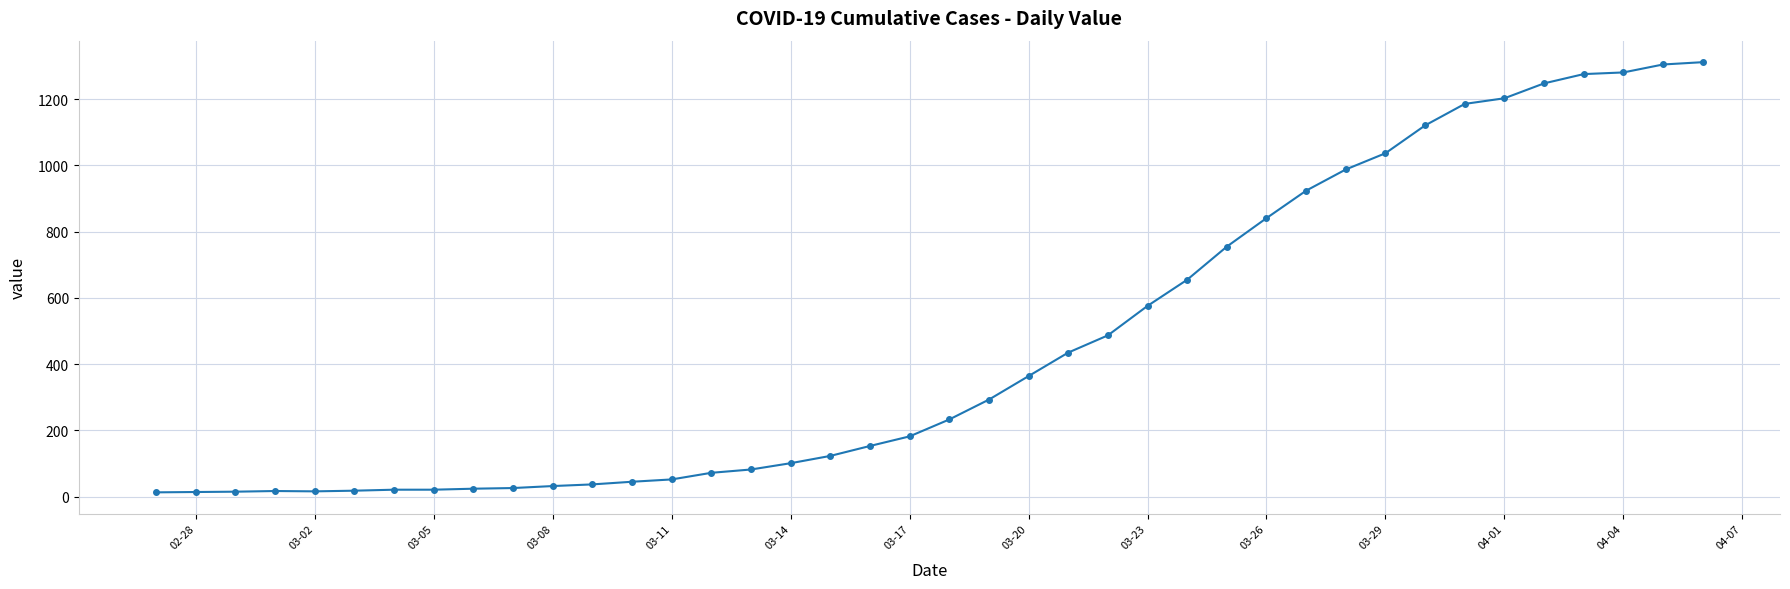

What is the sum of all values?

18584